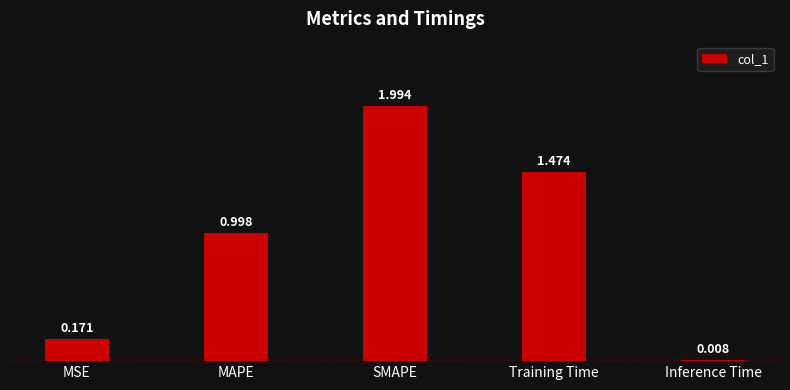

Are the bars horizontal?

No